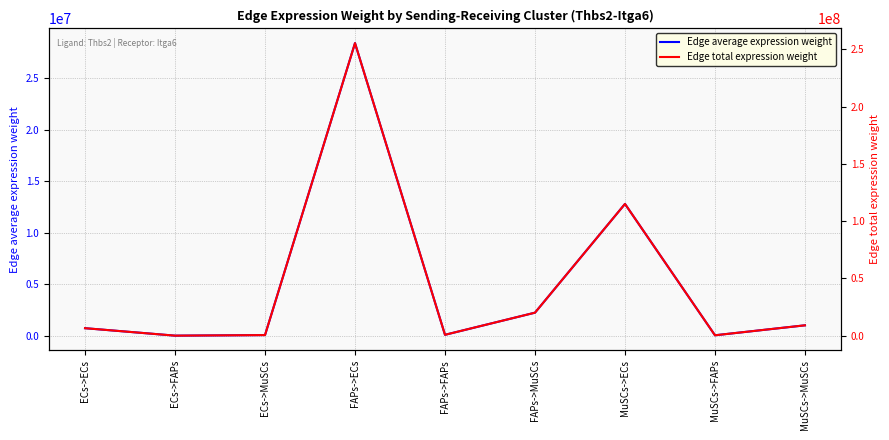

In Edge average expression weight, how many points are lower than both neighbors (excluding endpoints)?

3